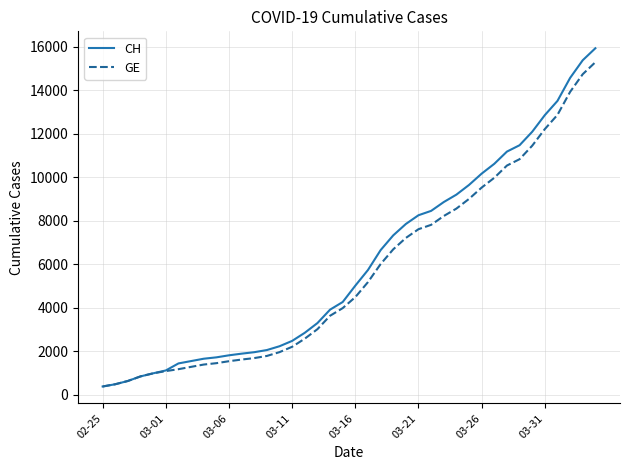

What are all the series names shown in the legend?

CH, GE